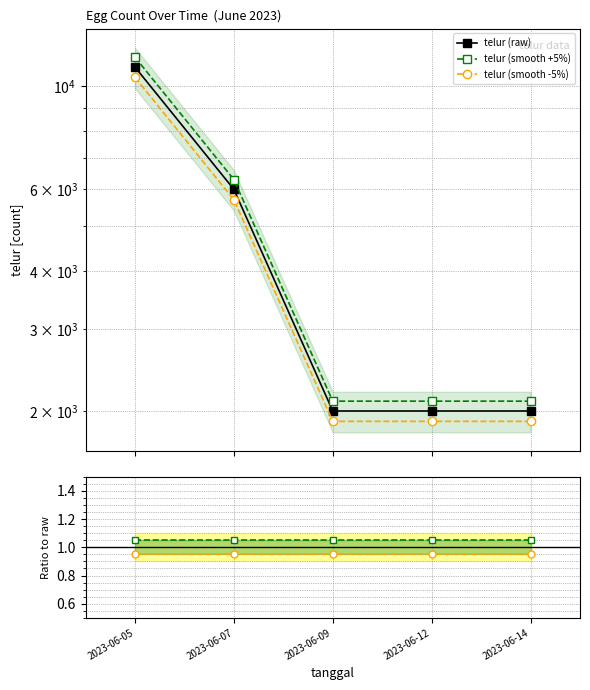

Does the chart have visible grid lines?

Yes